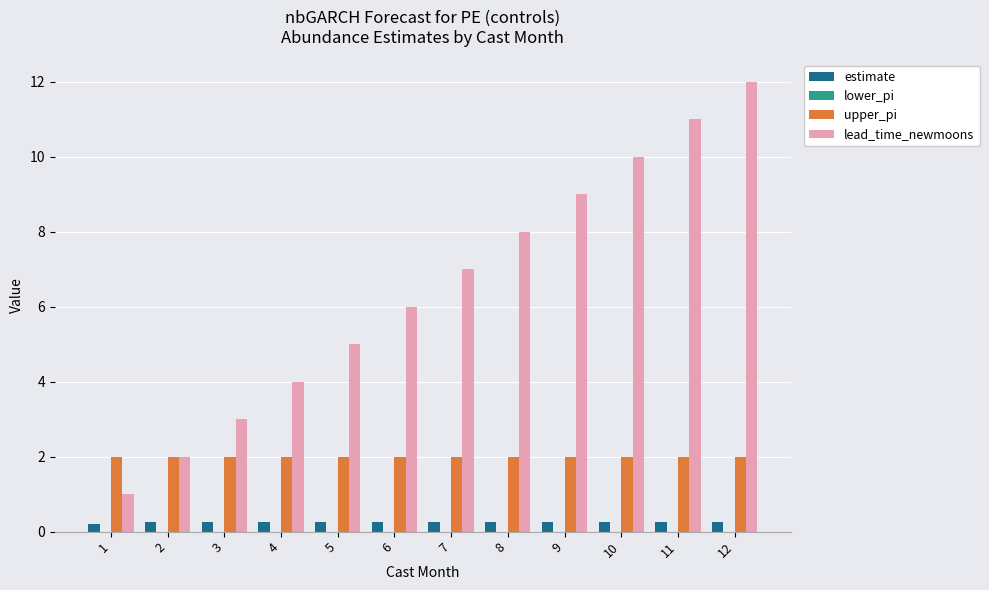

The value of lead_time_newmoons at 4 is 7.2. True or false?

False